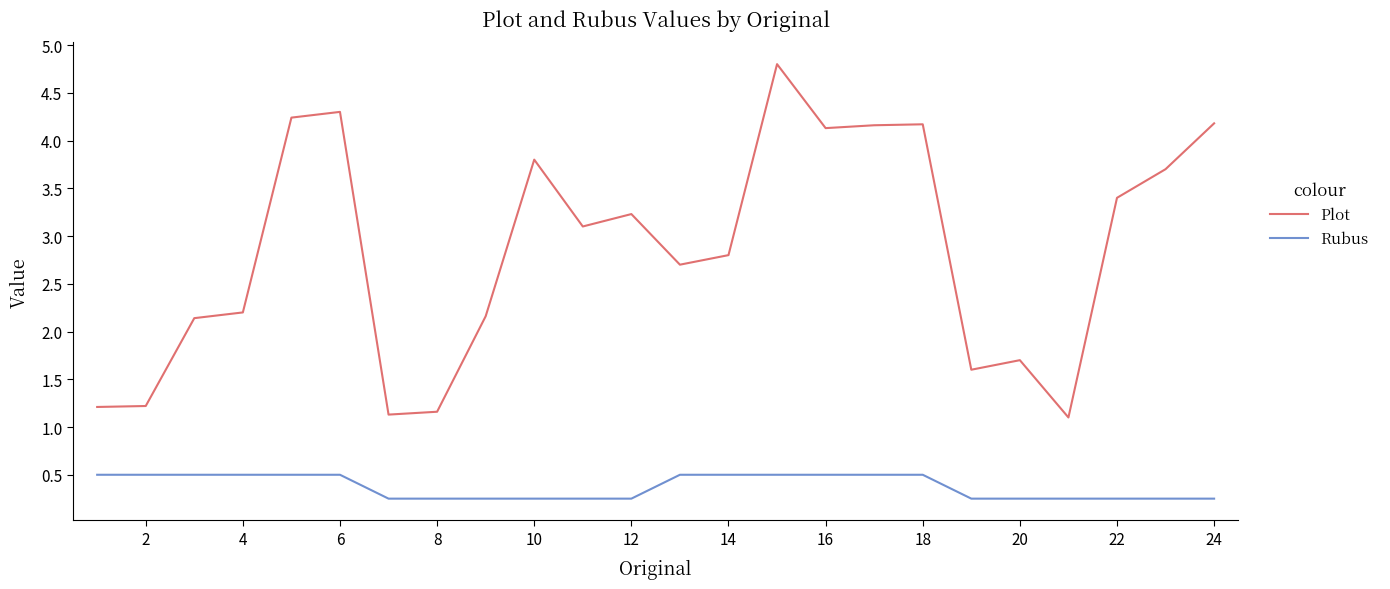

Which series has the largest total across all categories?

Plot